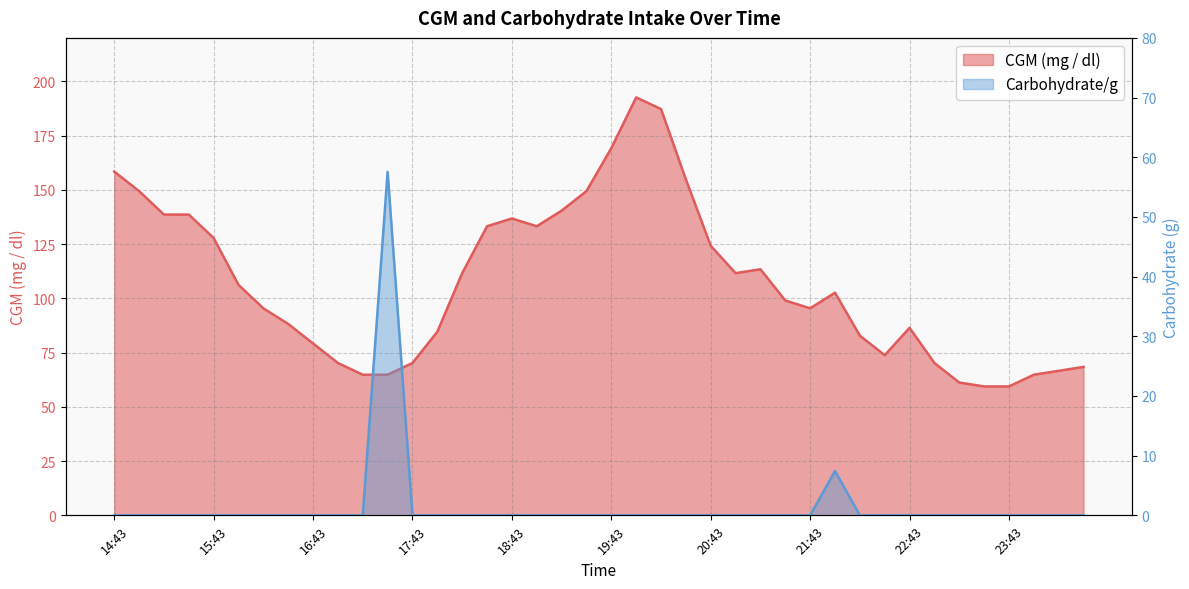

True or false: Carbohydrate/g and CGM (mg / dl) cross at least once.

False